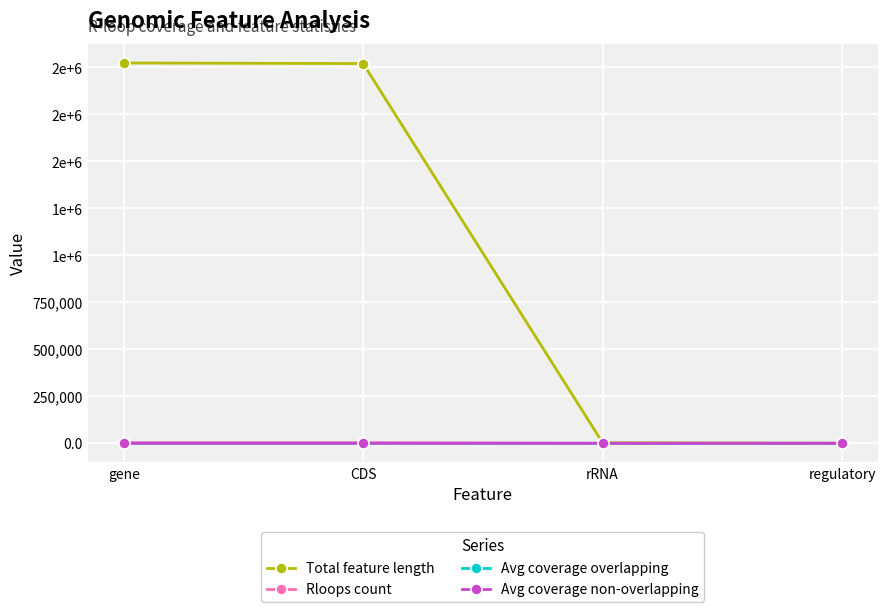

What is the difference between the second highest and minimum values in the Avg coverage overlapping series?

48.7